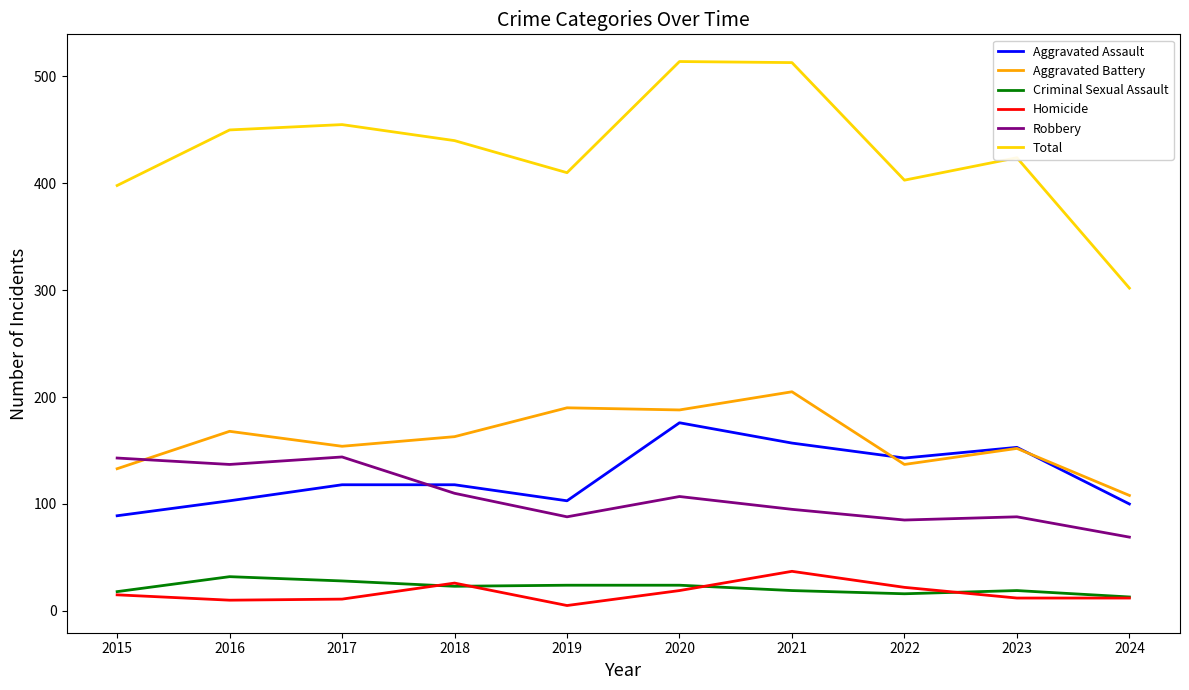

What is the difference between the highest and lowest values at 2015?

383